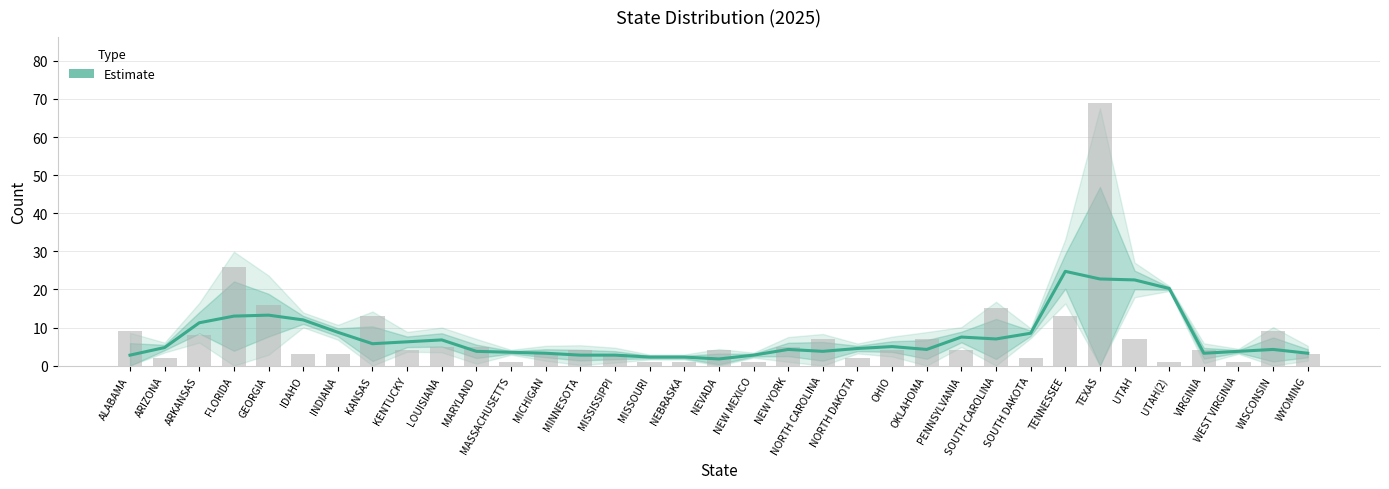

What is the label of the 26th bar from the right?

LOUISIANA